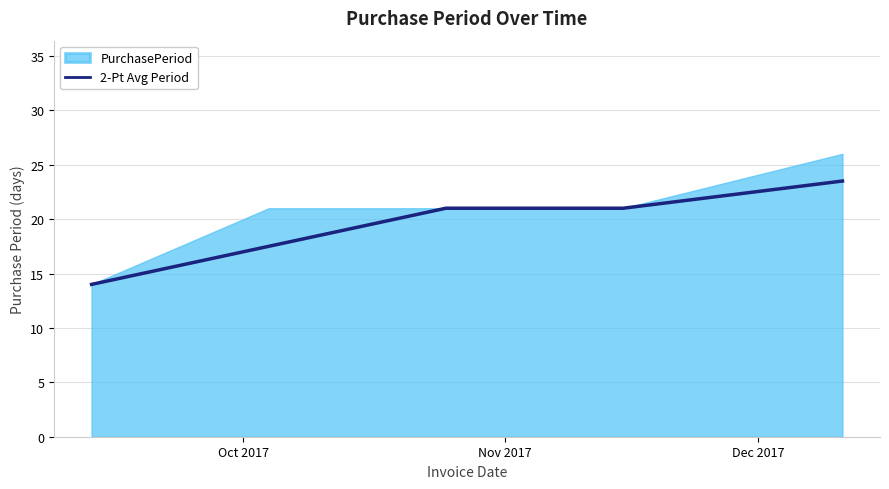

What is the smallest value displayed?

14.0